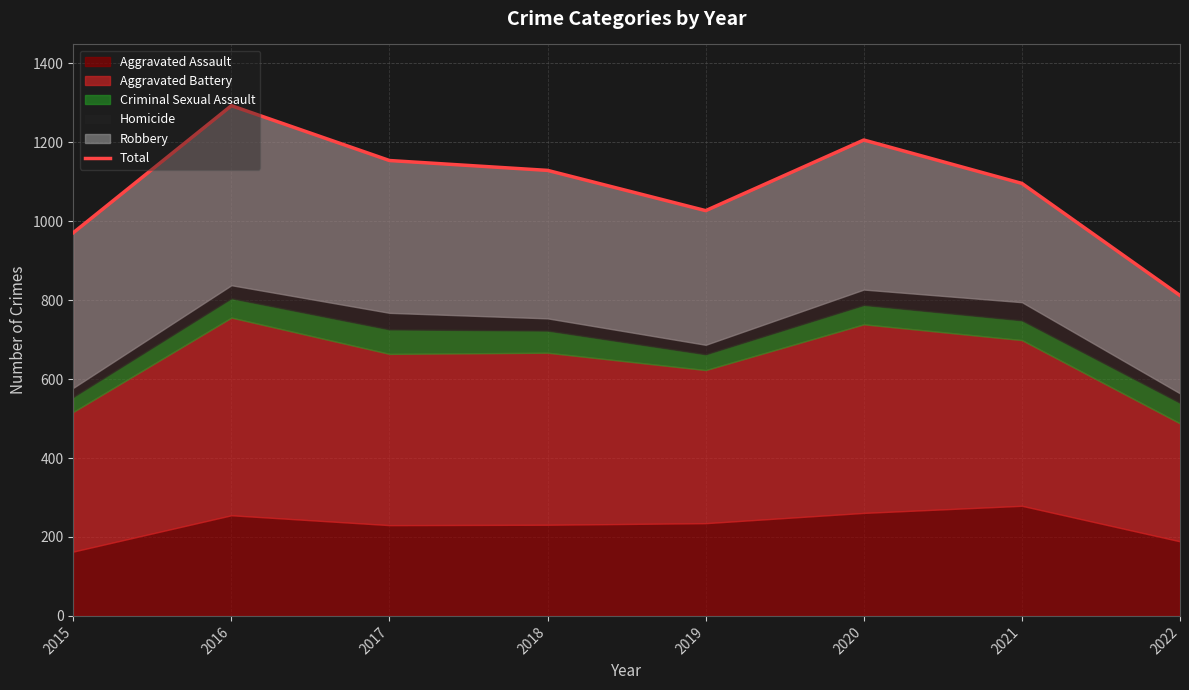

What is the value of the 3rd point from the left?

1154